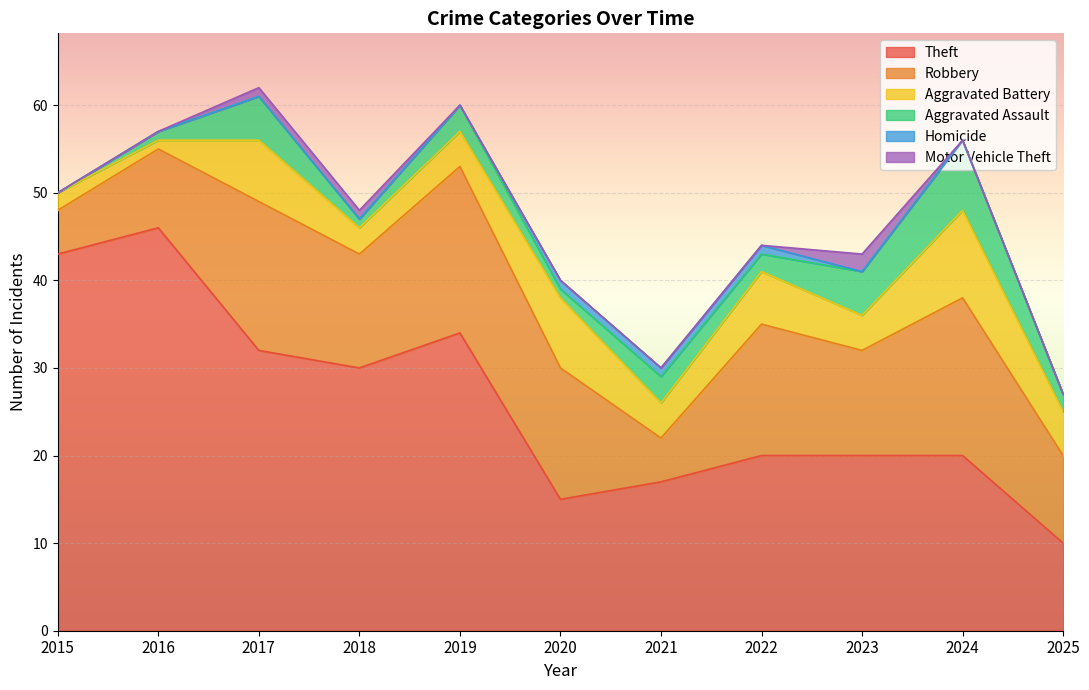

Where is Robbery nearest to the value 12?

2023